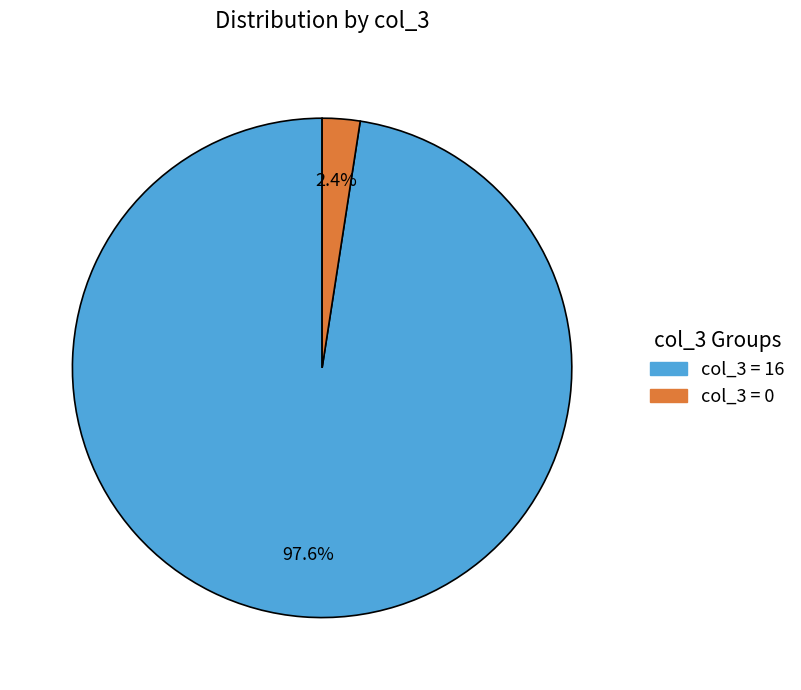

Does any single category account for the majority?

Yes